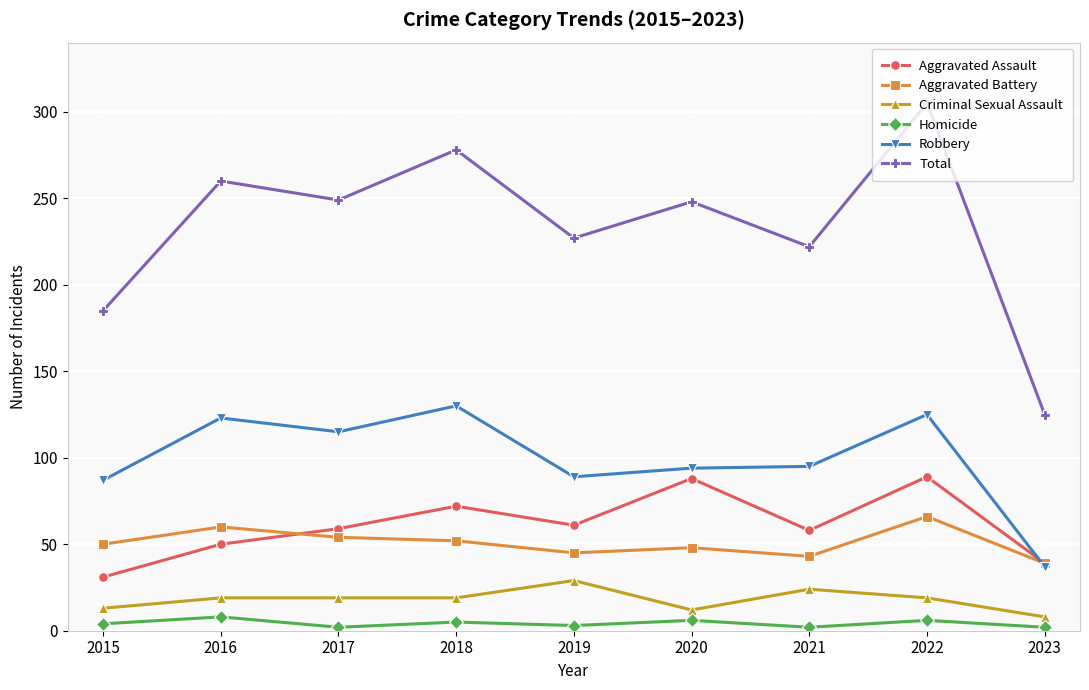

At how many categories does at least one series exceed 155?

8